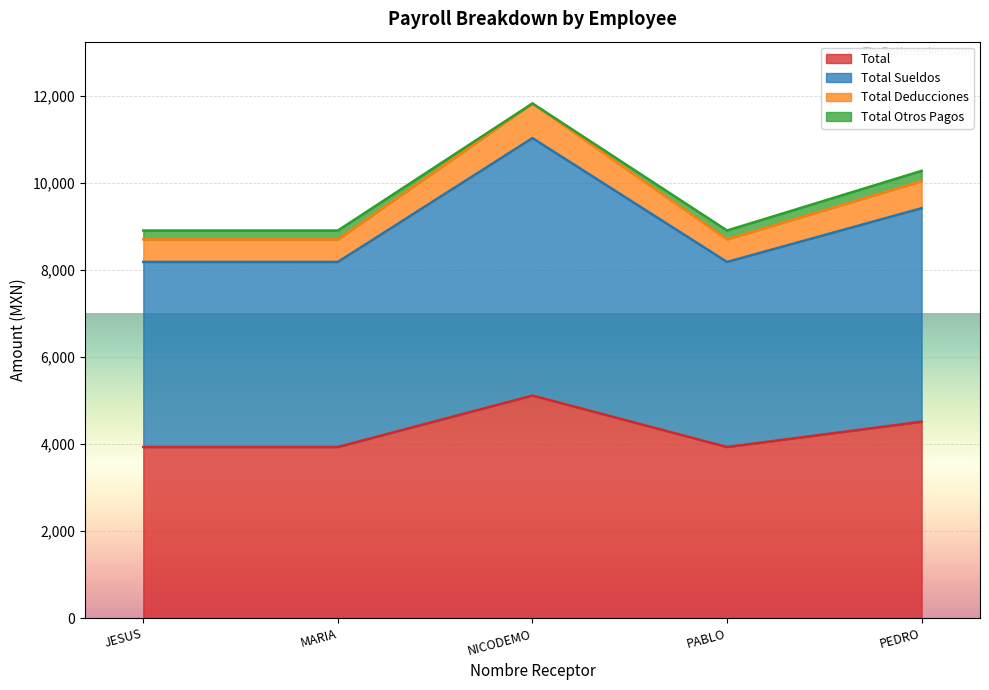

The value of Total at NICODEMO is 5117.6. True or false?

True